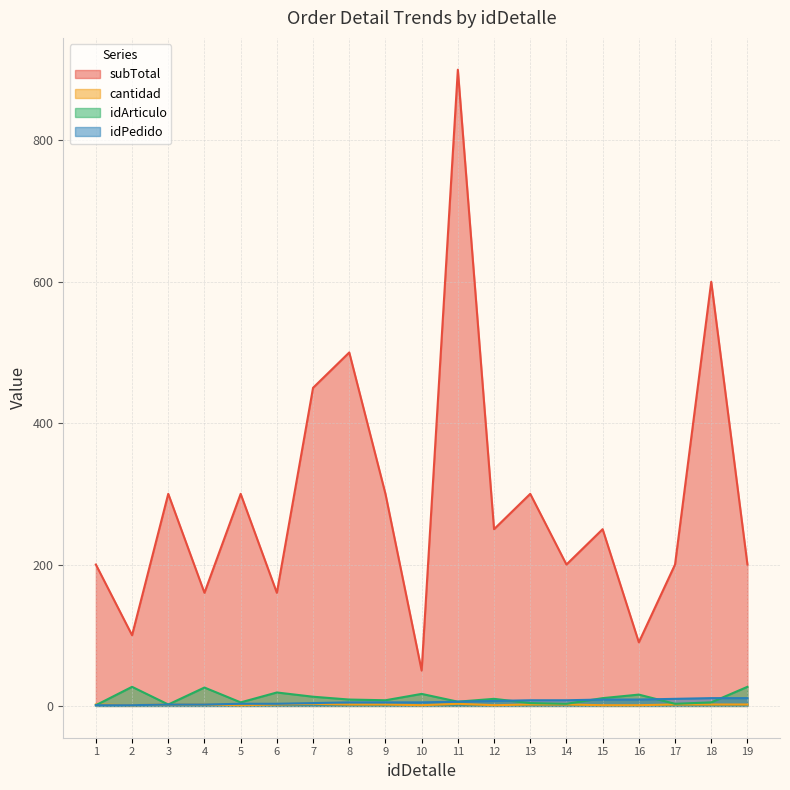

Reading left to right, list all the values displayed in this chart.

subTotal: 1=200	2=100	3=300	4=160	5=300	6=160	7=450	8=500	9=300	10=50	11=900	12=250	13=300	14=200	15=250	16=90	17=200	18=600	19=200
cantidad: 1=2	2=1	3=2	4=2	5=1	6=2	7=3	8=2	9=2	10=1	11=3	12=1	13=2	14=2	15=1	16=1	17=2	18=2	19=2
idArticulo: 1=1	2=27	3=2	4=26	5=5	6=19	7=13	8=9	9=8	10=17	11=6	12=10	13=4	14=3	15=11	16=16	17=3	18=5	19=27
idPedido: 1=1	2=1	3=2	4=2	5=3	6=3	7=4	8=5	9=5	10=5	11=6	12=7	13=8	14=8	15=9	16=9	17=10	18=11	19=11